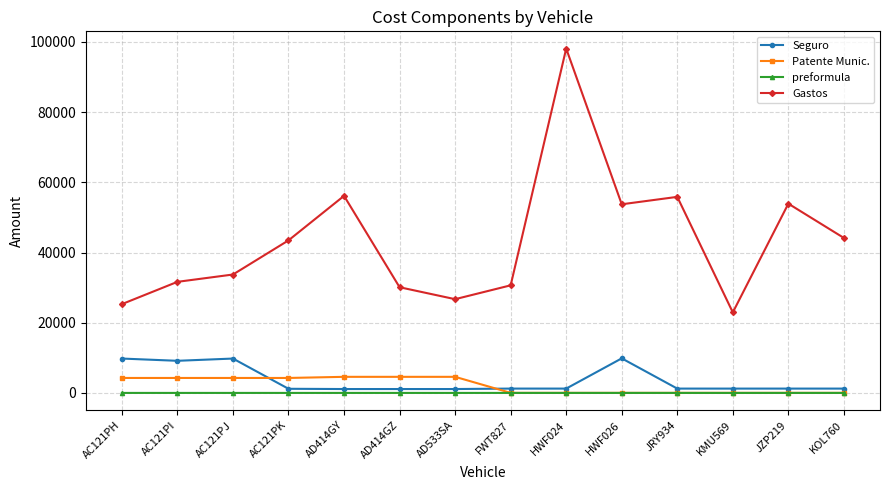

Which series changed the most between AC121PK and KMU569?

Gastos